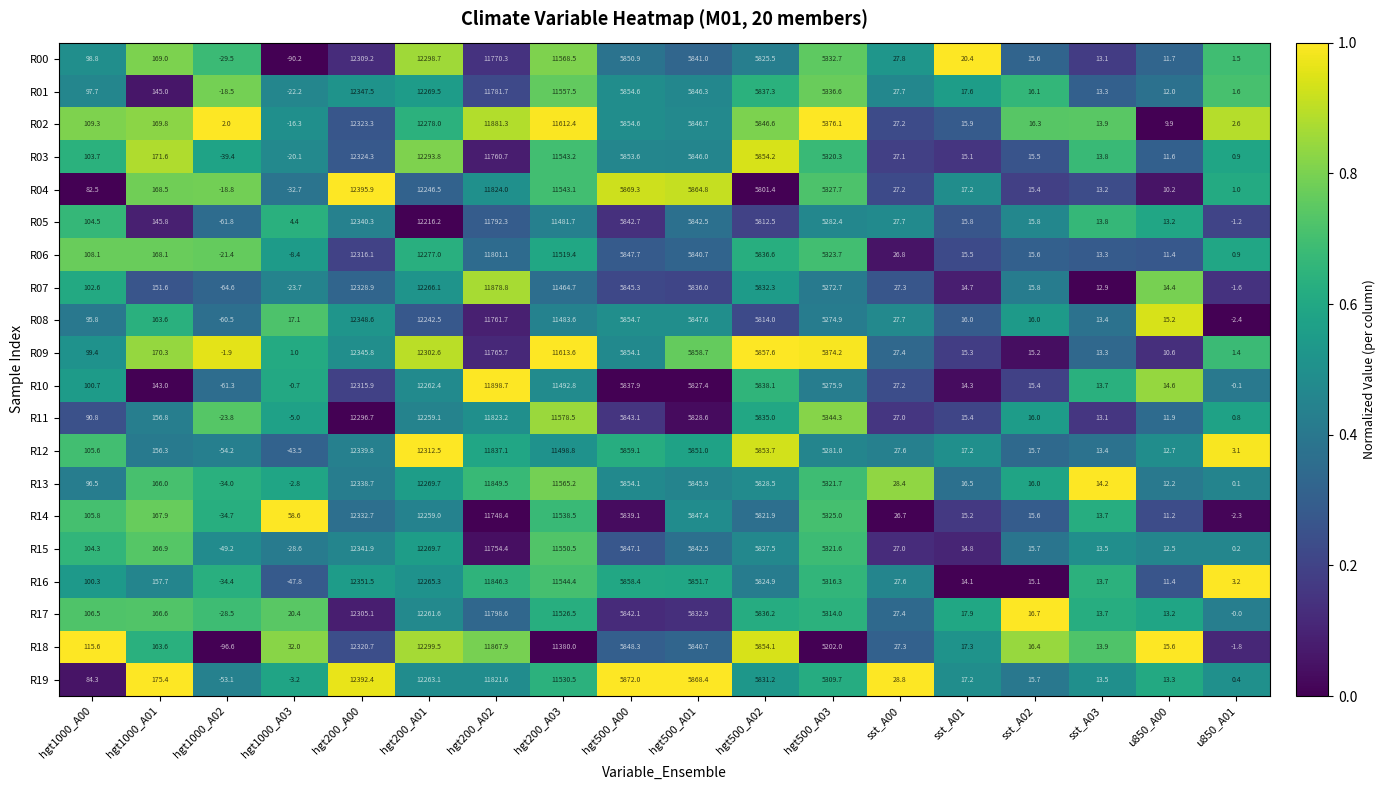

True or false: R09 has a value of 5857.6 at hgt500_A02.

True